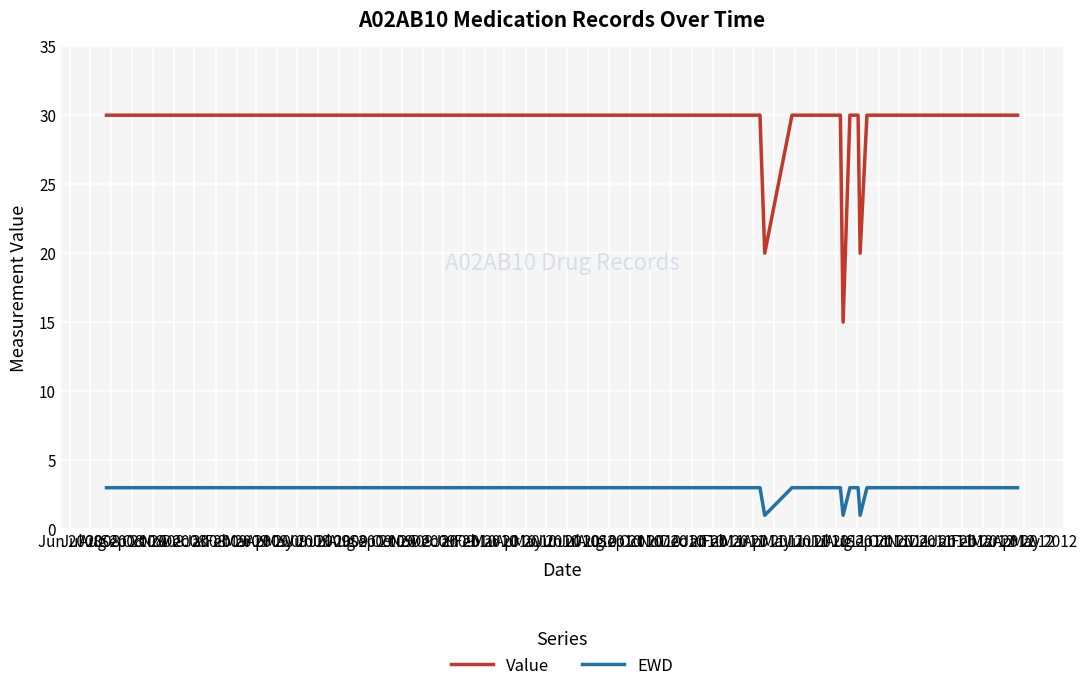

How many categories are shown in the chart?

27